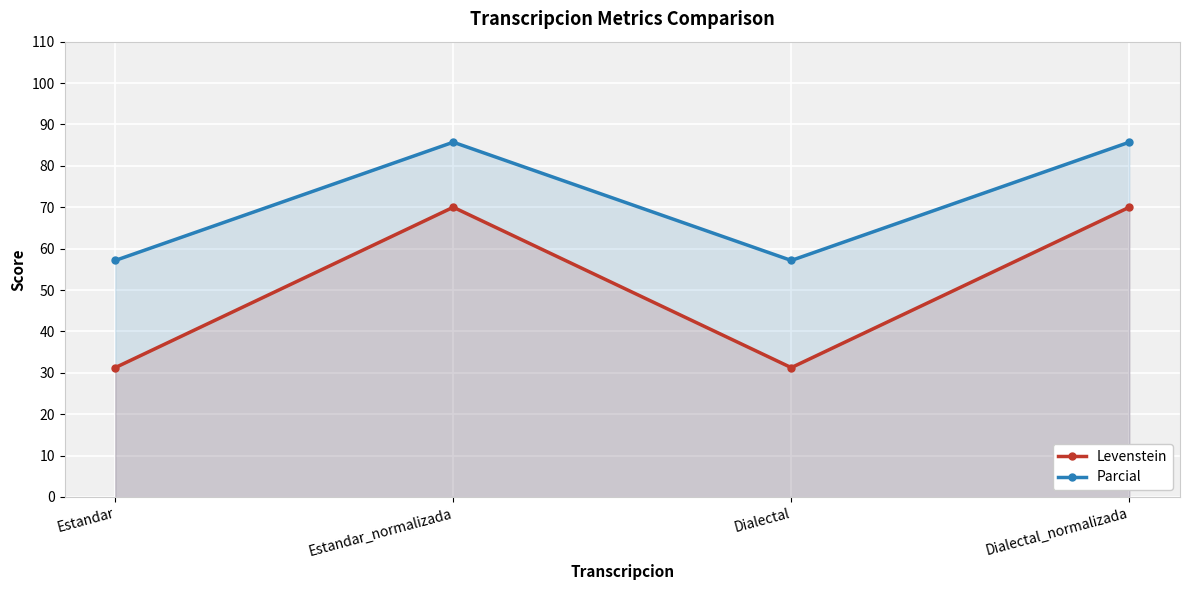

At which label does Levenstein reach its minimum?

Estandar